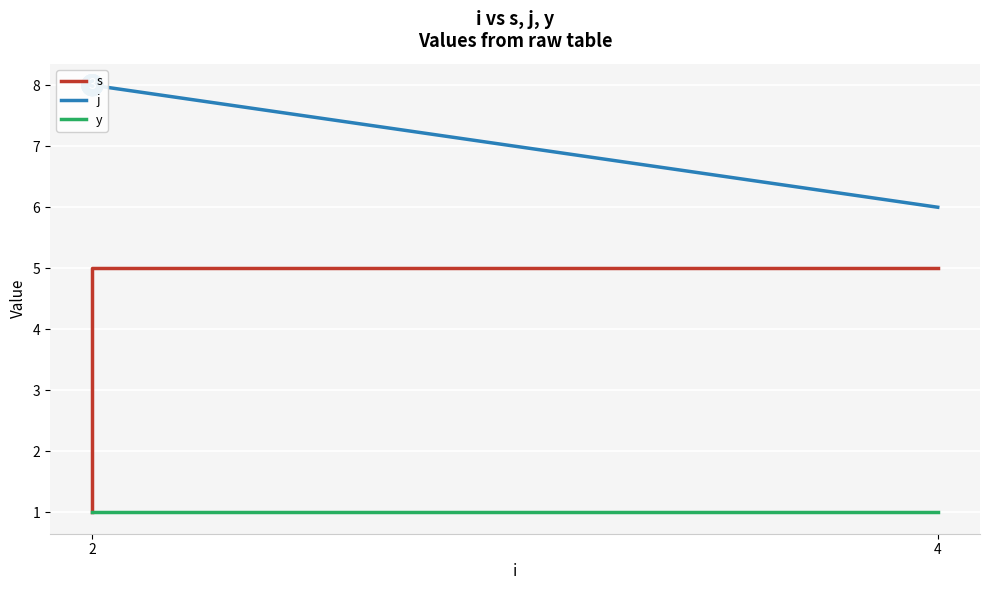

Rank the series by their maximum value, from lowest to highest.

y, s, j